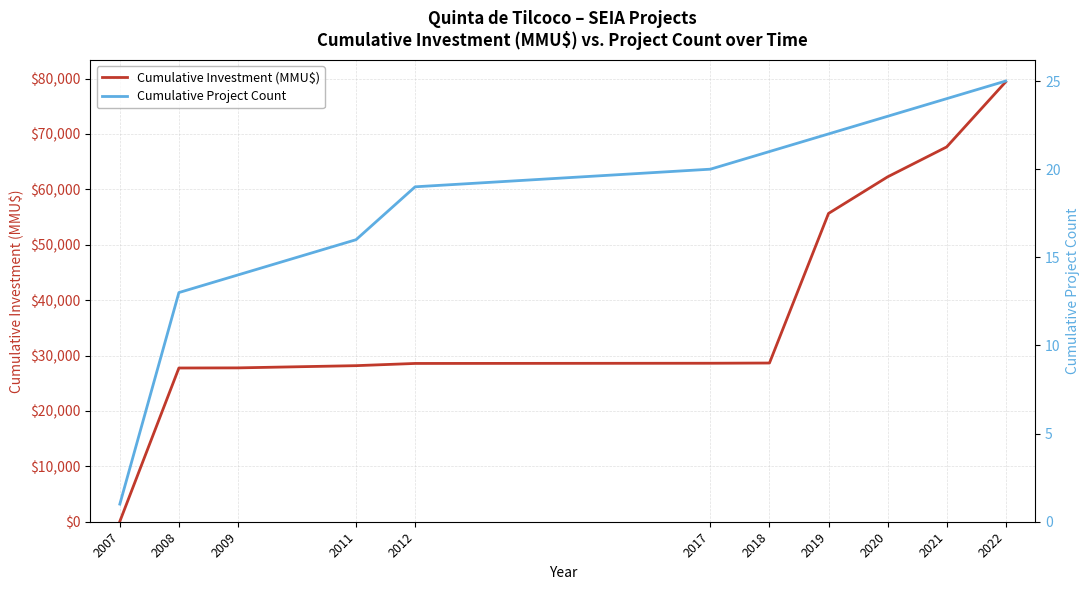

Where is Cumulative Investment (MMU$) nearest to the value 39729?

2018